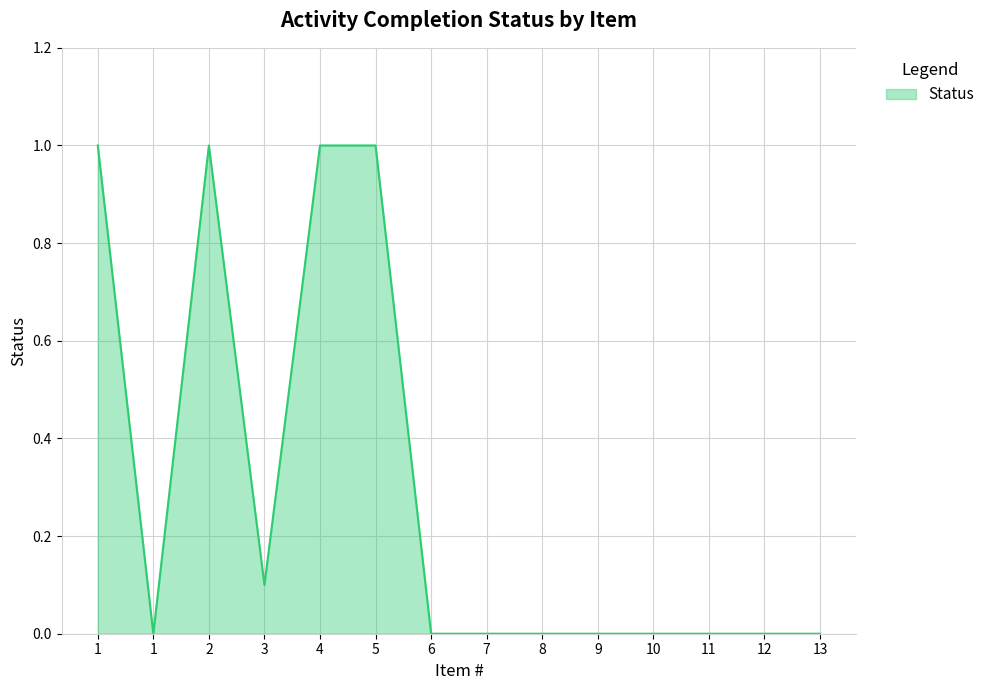

How many lines are shown in the chart?

1